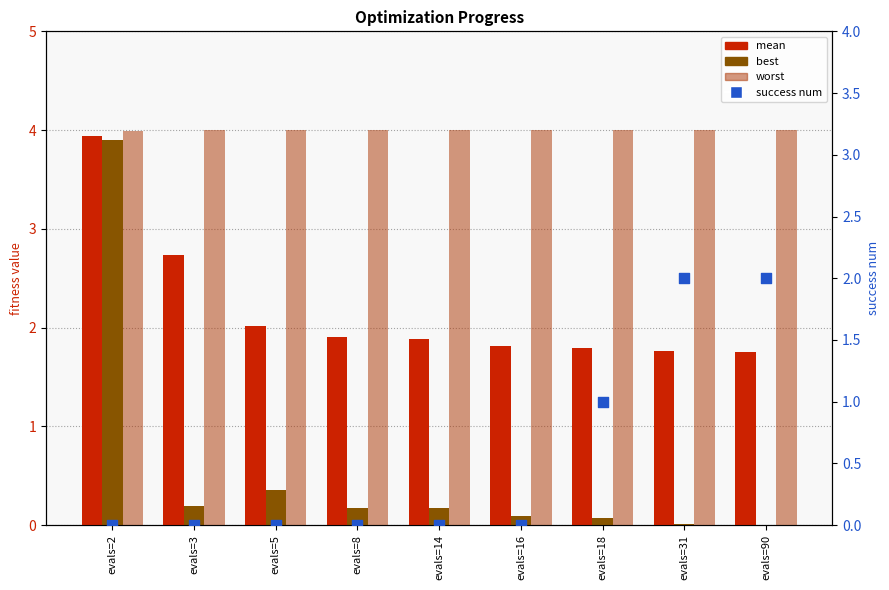

Is the value of mean at evals=3 greater than the value of best at evals=31?

Yes